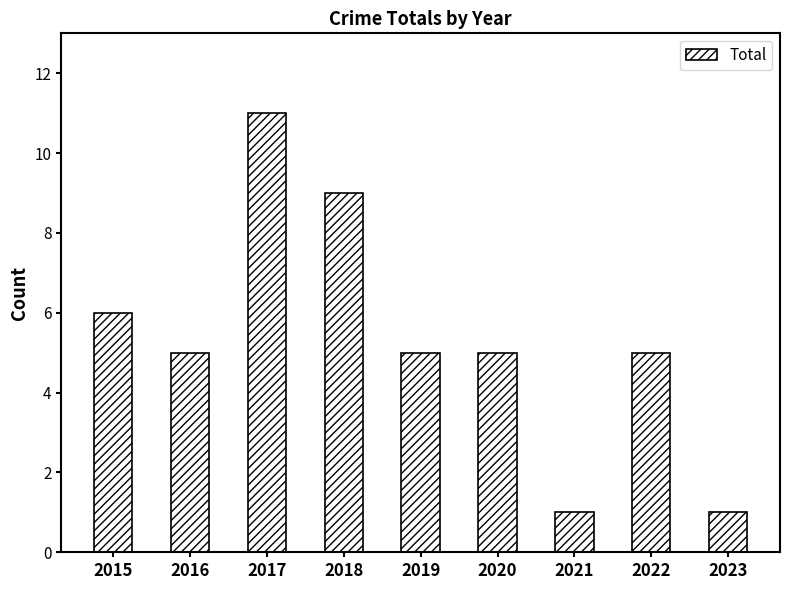

Approximately how many times larger is the value at 2021 compared to 2019?

0.2